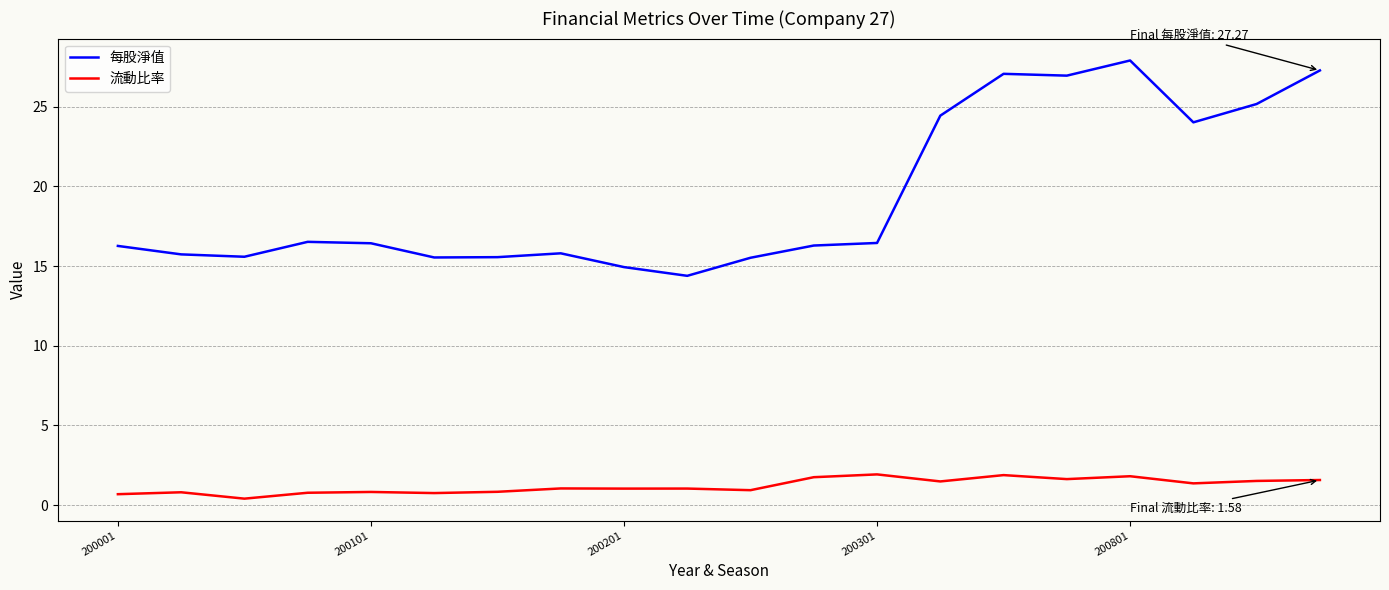

How many lines are shown in the chart?

2